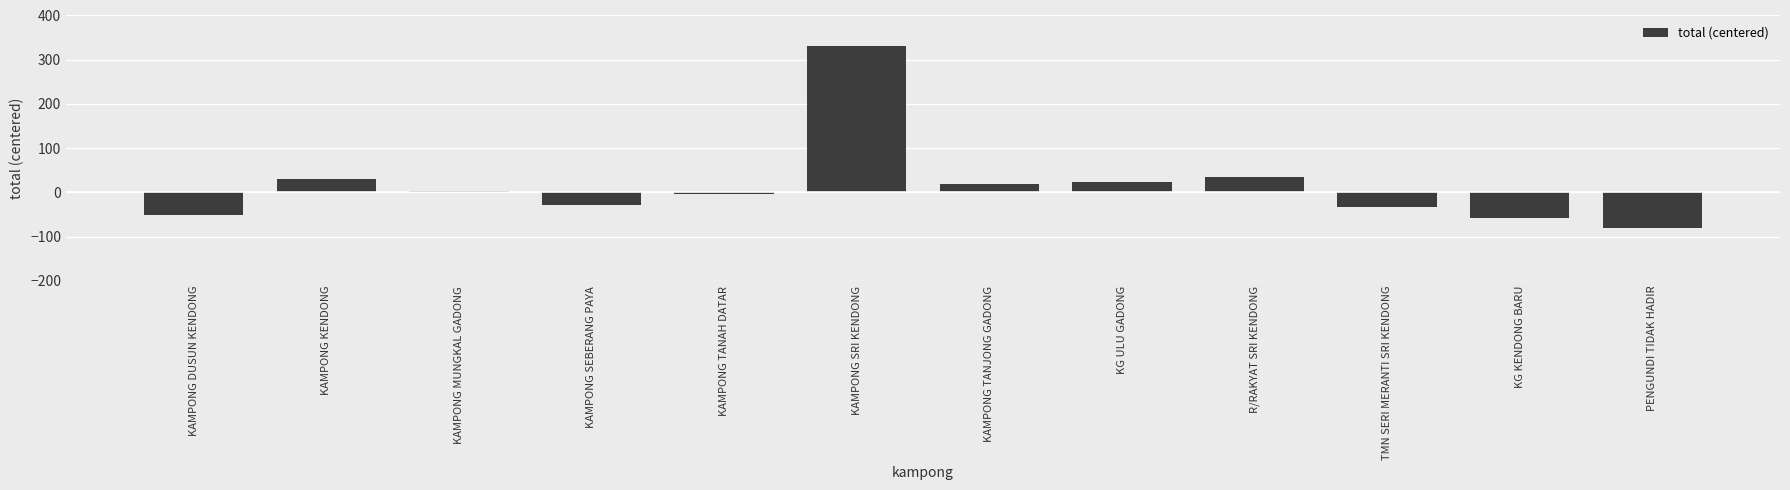

At which category does the chart reach its peak across all series?

KAMPONG SRI KENDONG